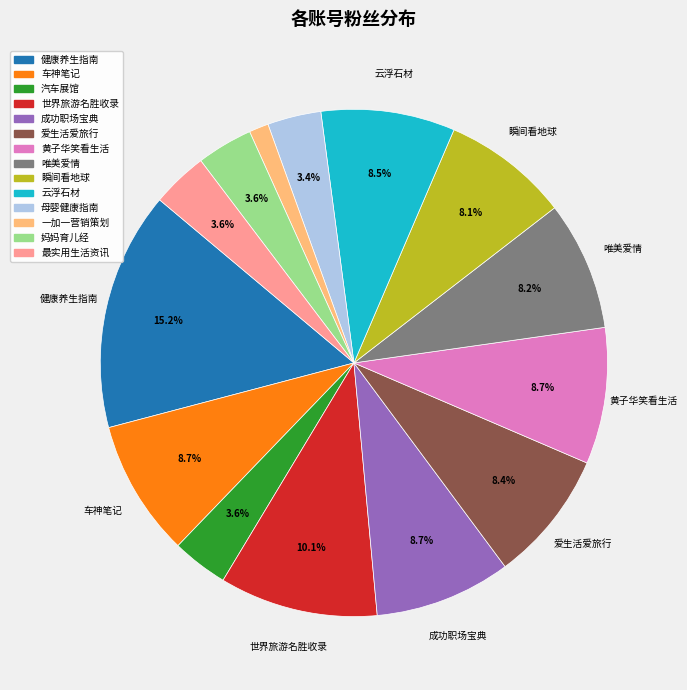

What percentage is NOT represented by 唯美爱情?

91.8%